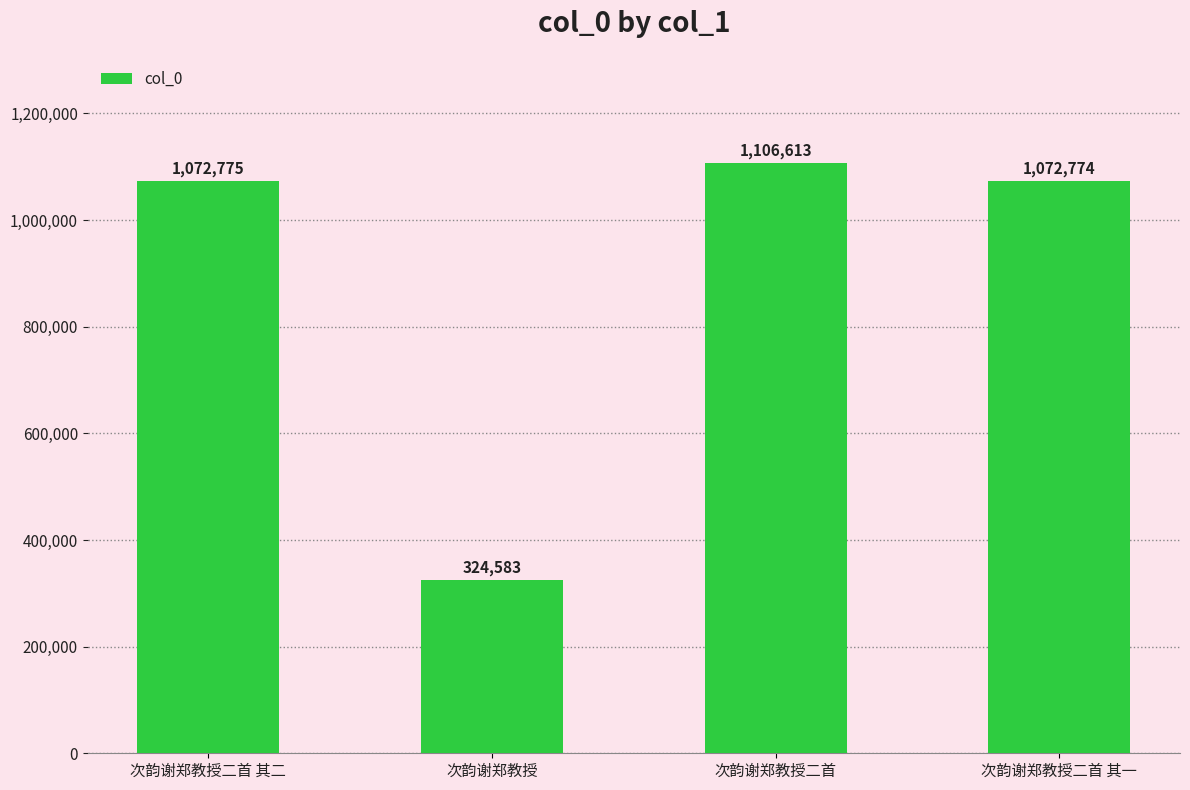

What is the smallest value displayed?

324583